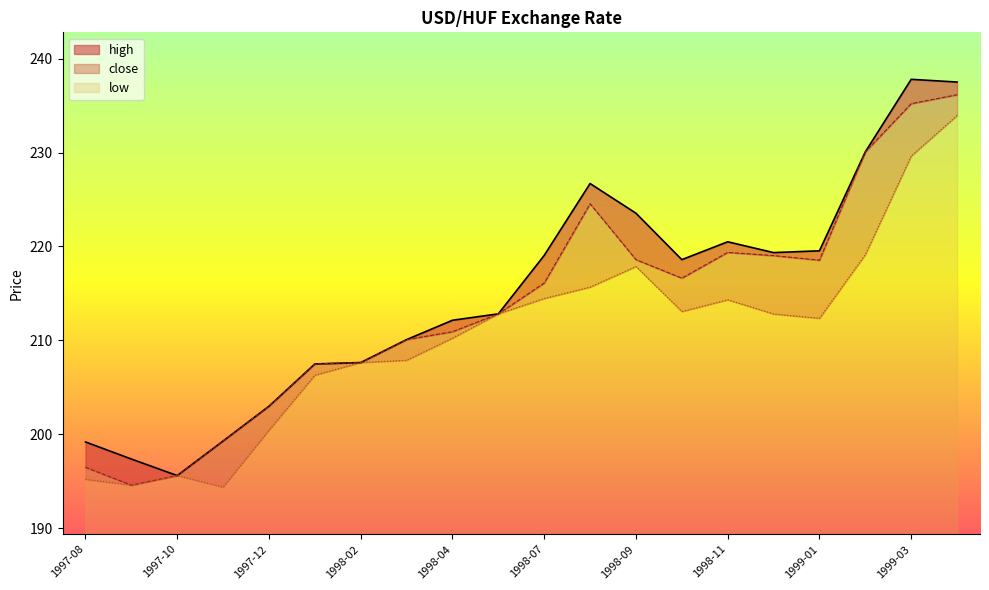

Rank the categories by low value from highest to lowest.

1999-04, 1999-03, 1999-02, 1998-09, 1998-08, 1998-07, 1998-11, 1998-10, 1998-06, 1998-12, 1999-01, 1998-04, 1998-03, 1998-02, 1998-01, 1997-12, 1997-10, 1997-08, 1997-09, 1997-11